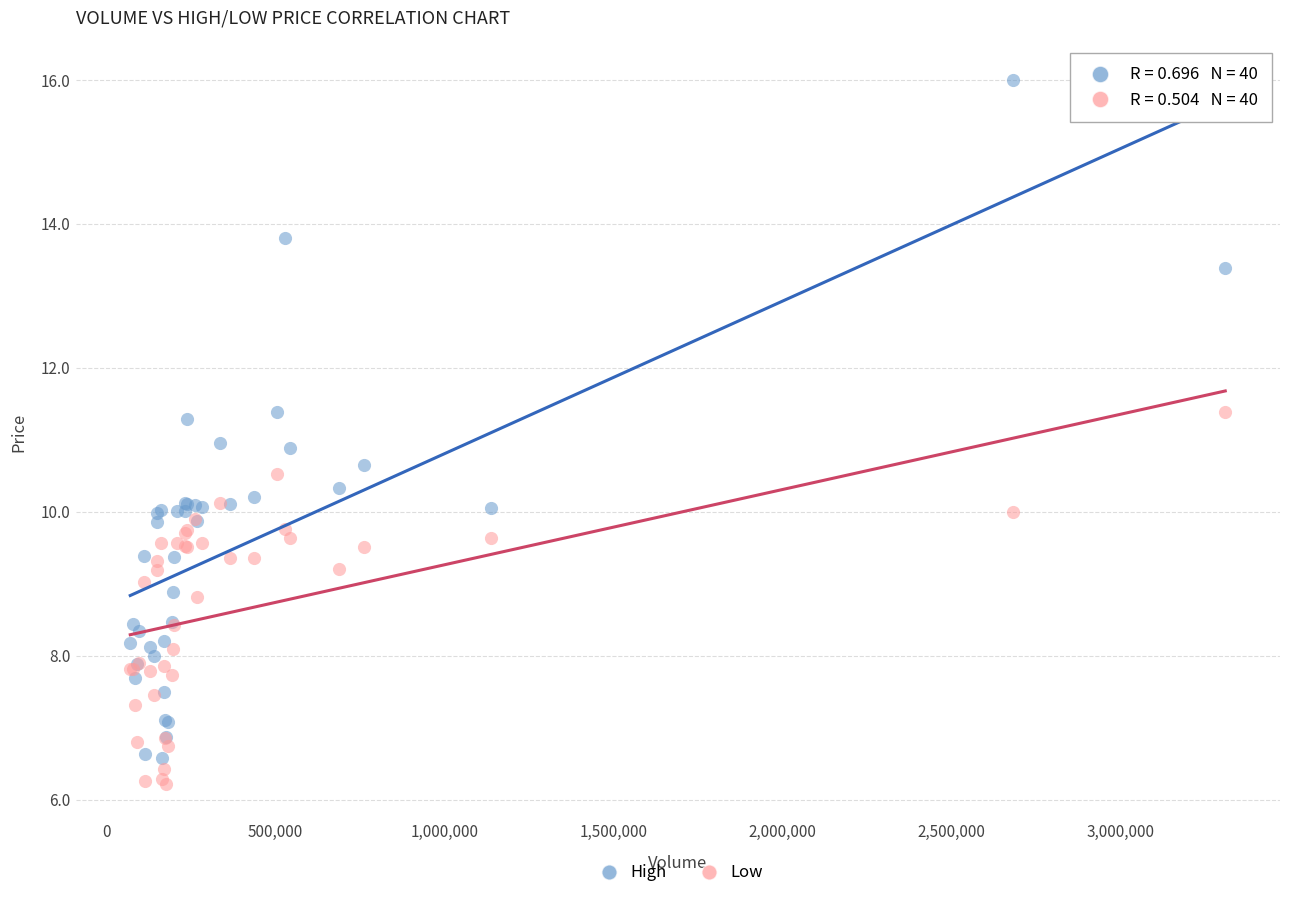

Which series has the widest spread of Y values?

High